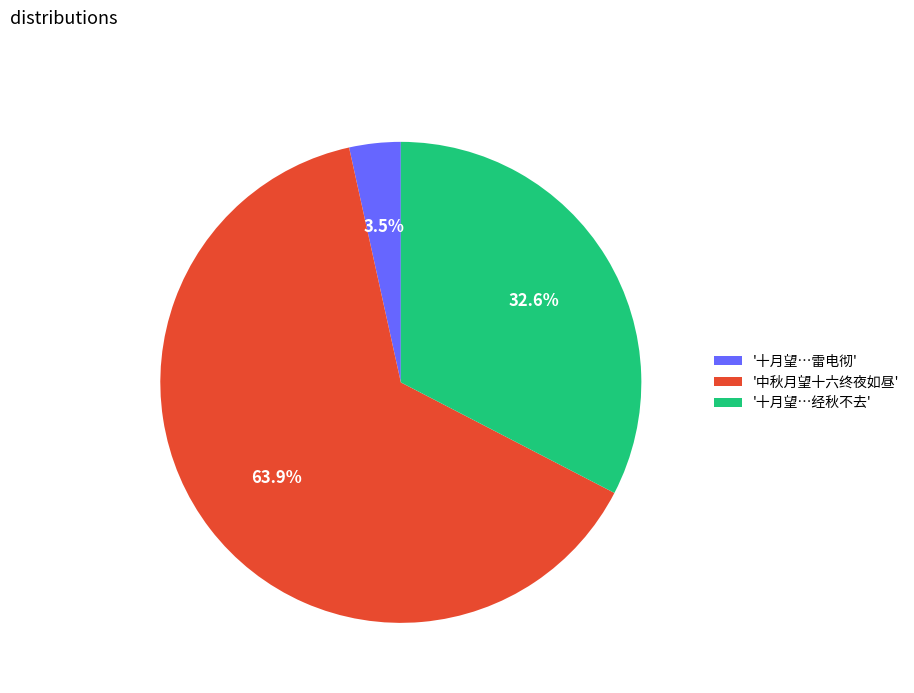

Rank the categories by value from highest to lowest.

'中秋月望十六终夜如昼', '十月望…经秋不去', '十月望…雷电彻'